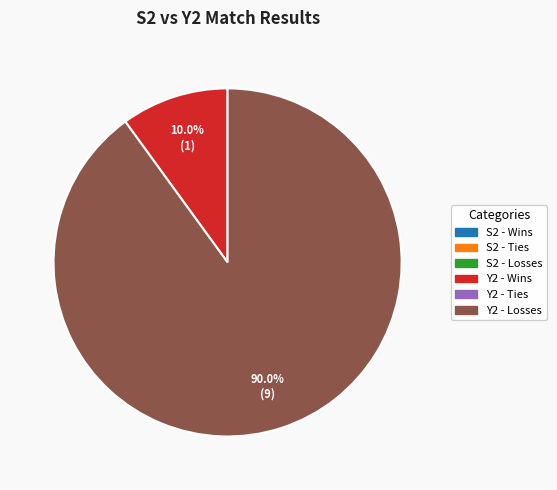

Is there a majority slice in this chart?

Yes